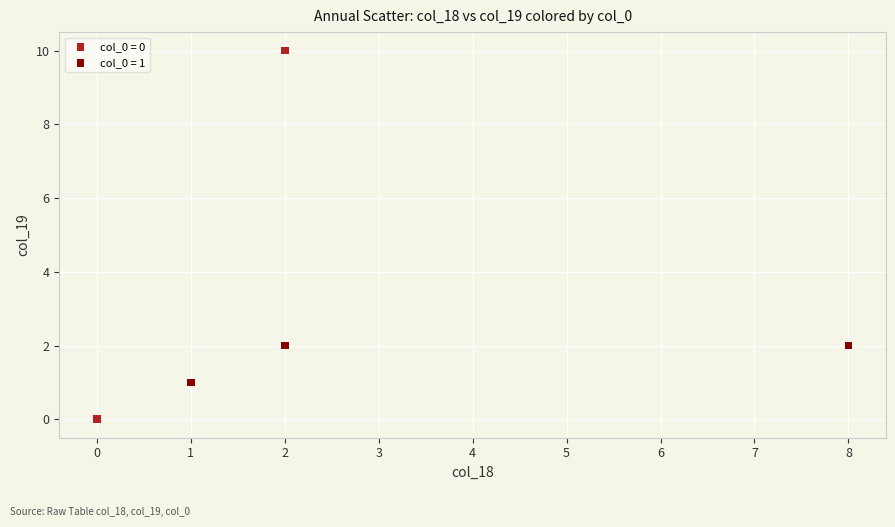

What are all the series names shown in the legend?

col_0 = 0, col_0 = 1